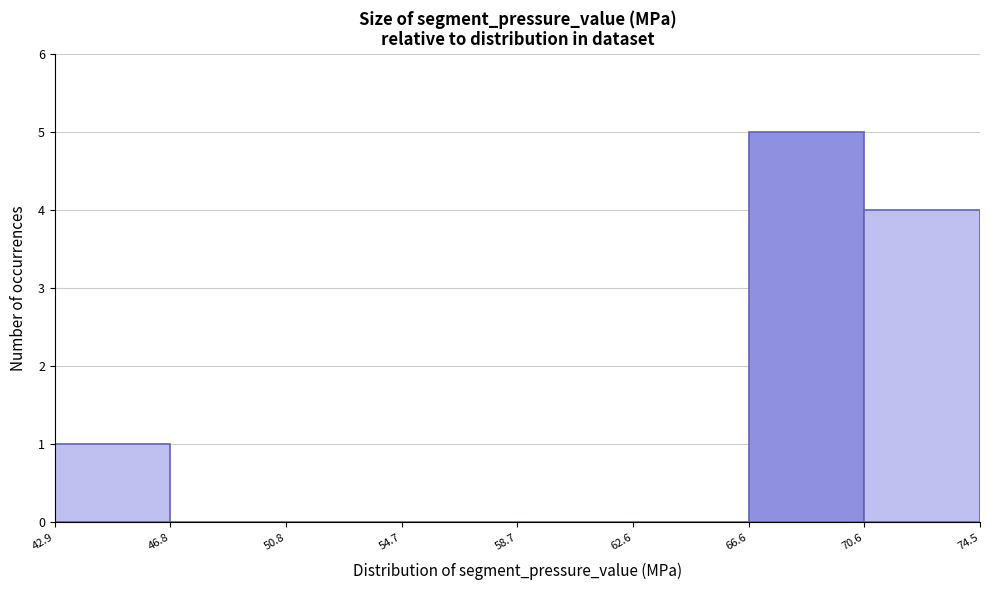

Which range on the x-axis has the tallest bar?

66.6 to 70.6